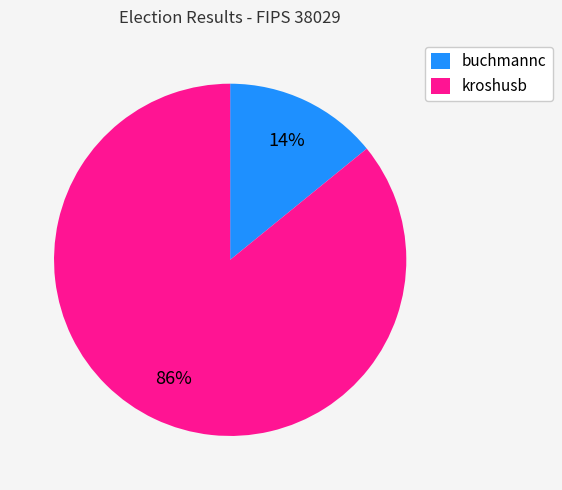

Between kroshusb and buchmannc, which is larger?

kroshusb